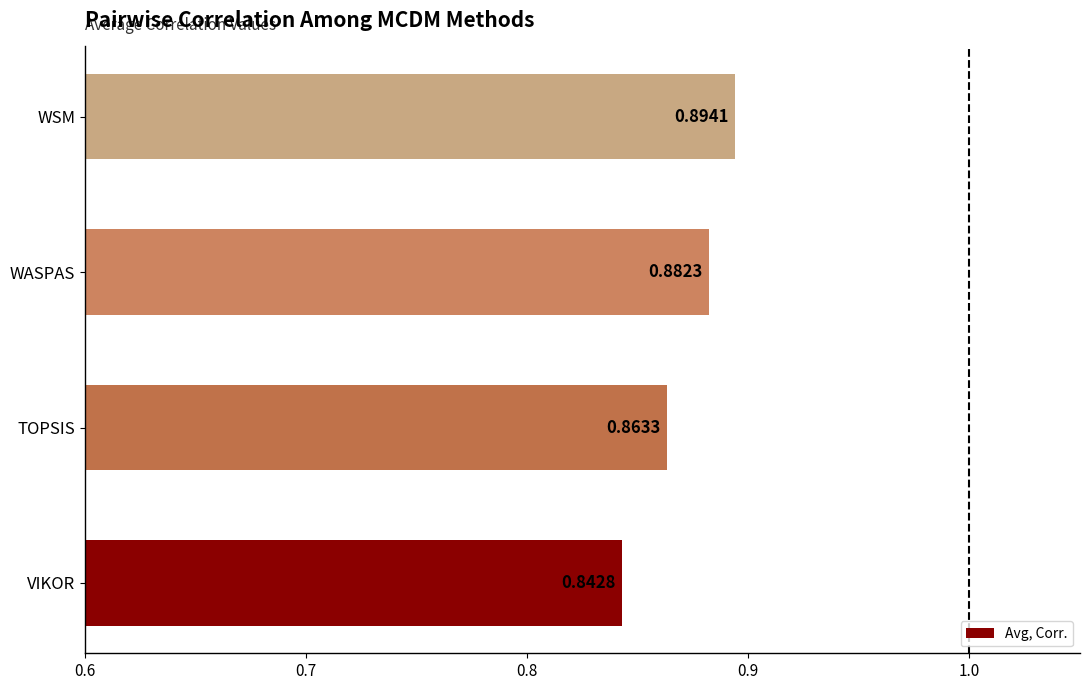

Between WASPAS and WSM, which is larger?

WSM